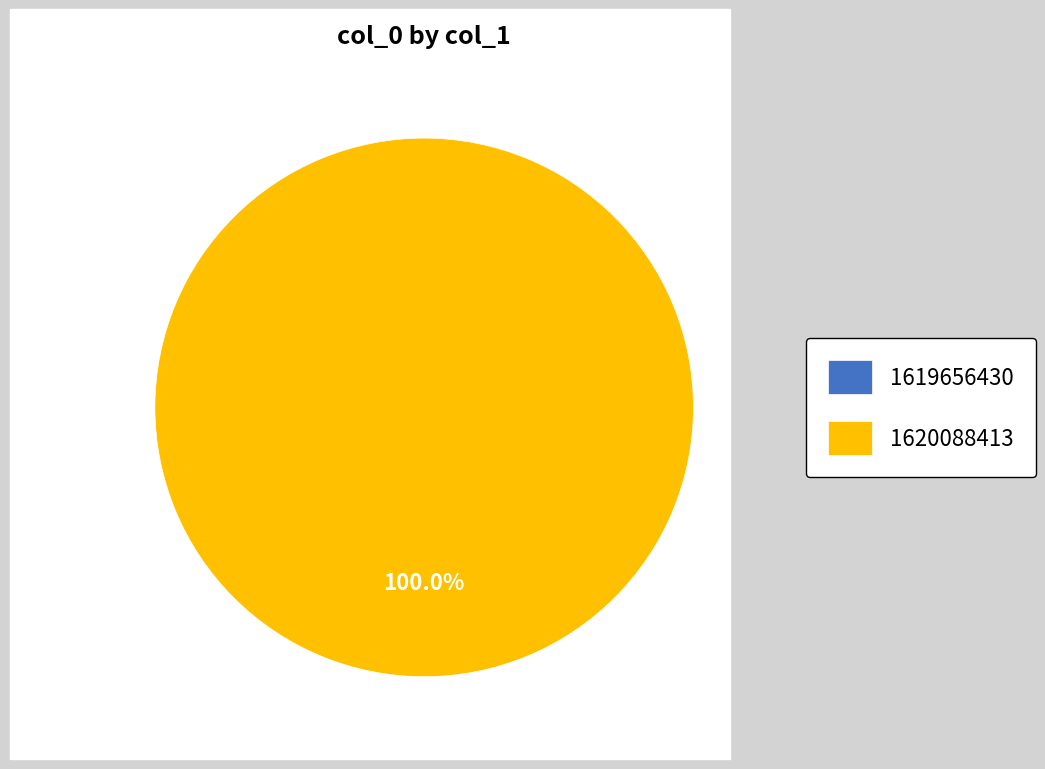

True or false: 1620088413 accounts for 91% of the total.

False